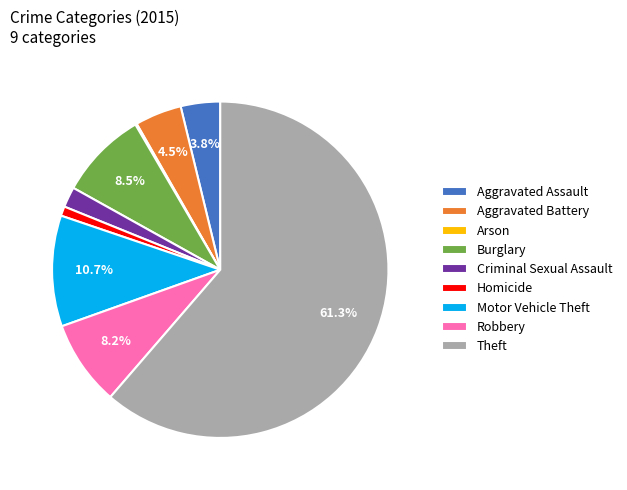

Which slice is the largest?

Theft